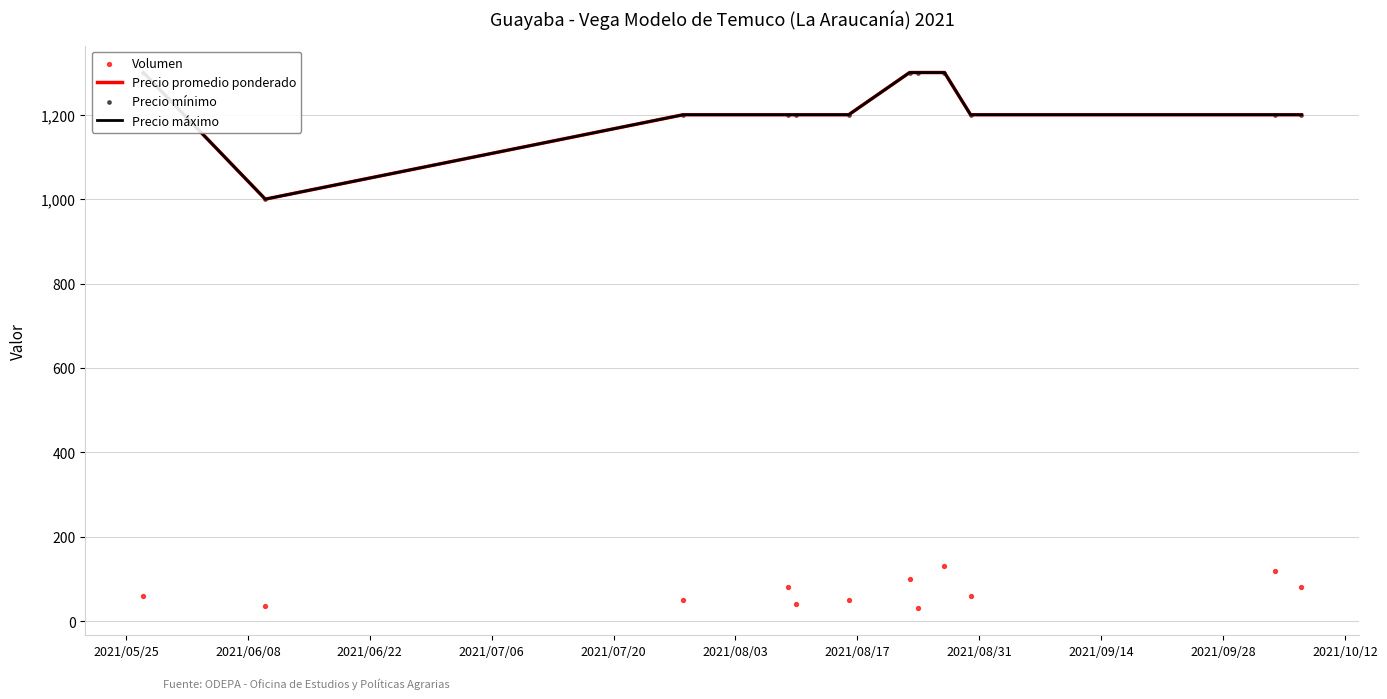

Which series has the widest spread of Y values?

Precio promedio ponderado